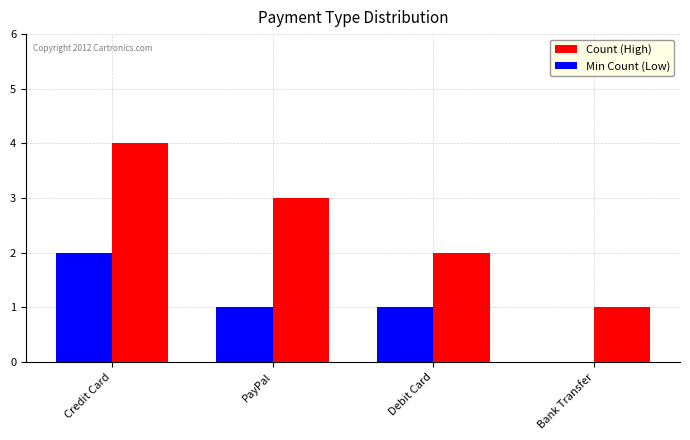

How many positive values does the Min Count (Low) series have?

3